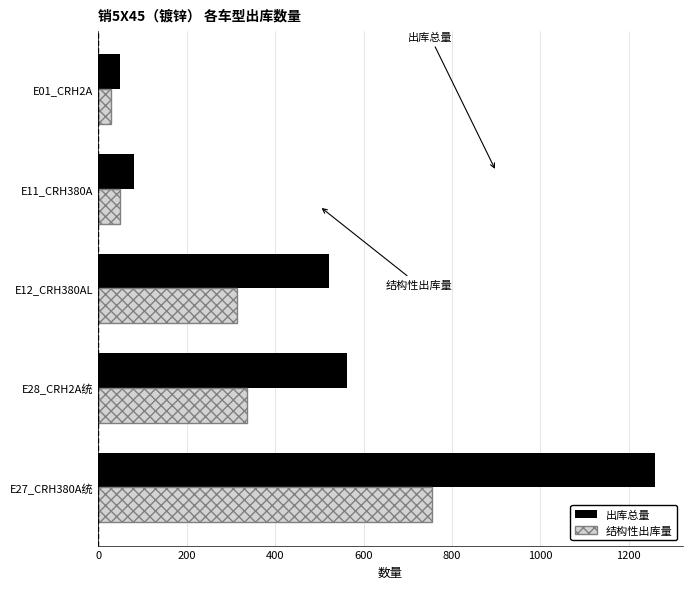

Rank the series by their average value, from highest to lowest.

出库总量, 结构性出库量